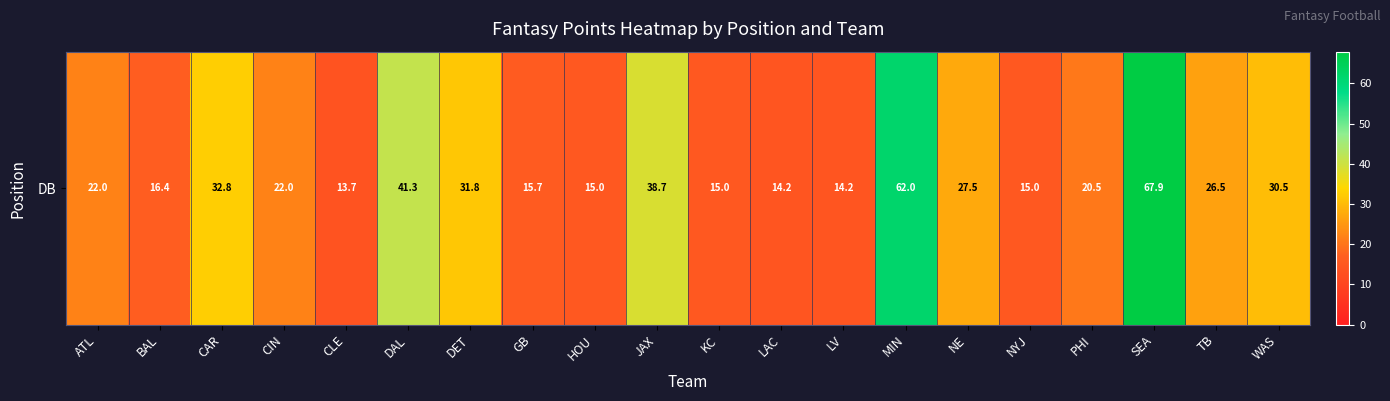

Rank the categories by value from highest to lowest.

SEA, MIN, DAL, JAX, CAR, DET, WAS, NE, TB, ATL, CIN, PHI, BAL, GB, HOU, KC, NYJ, LAC, LV, CLE